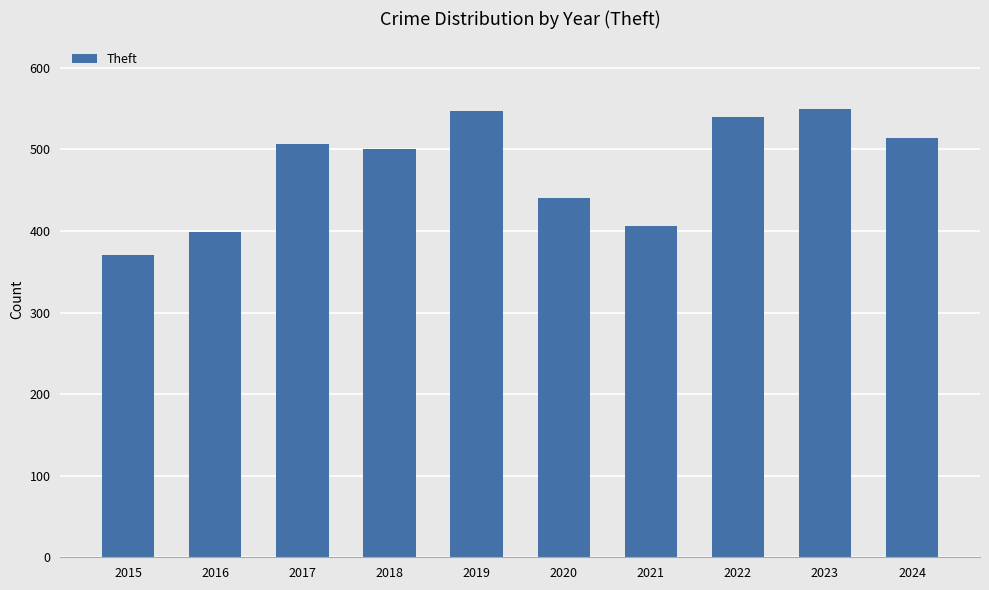

What is the ratio of the value at 2016 to the value at 2019?

0.7